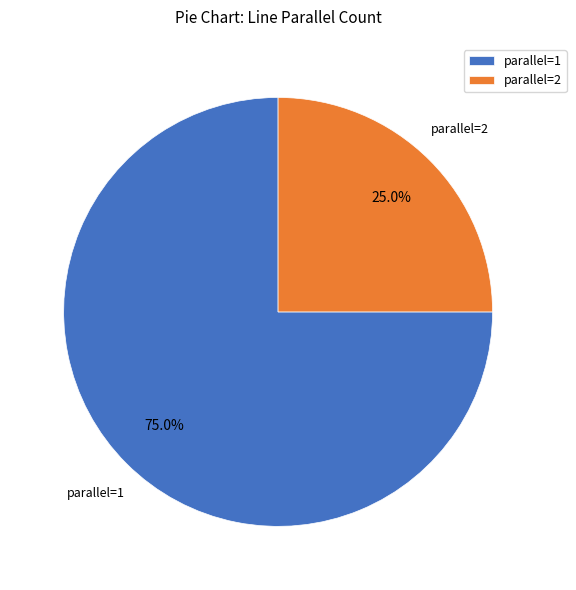

What percentage is the parallel=2 slice, to the nearest percent?

25%